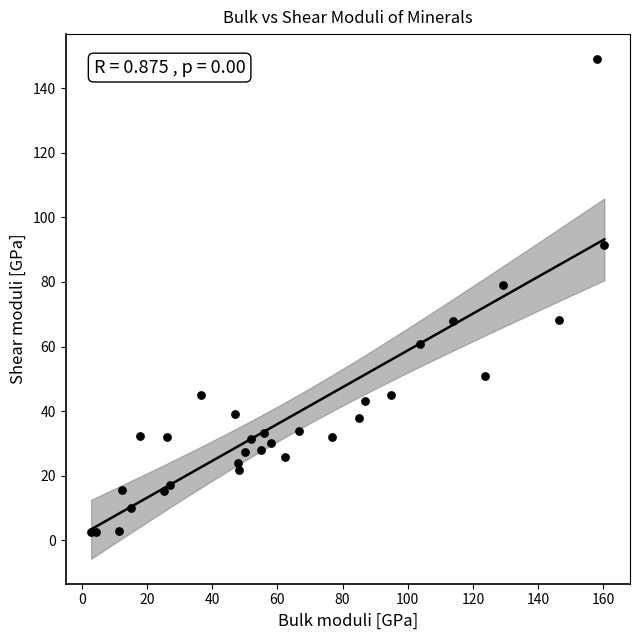

What Y value in the scatter plot is closest to 75?

79.2